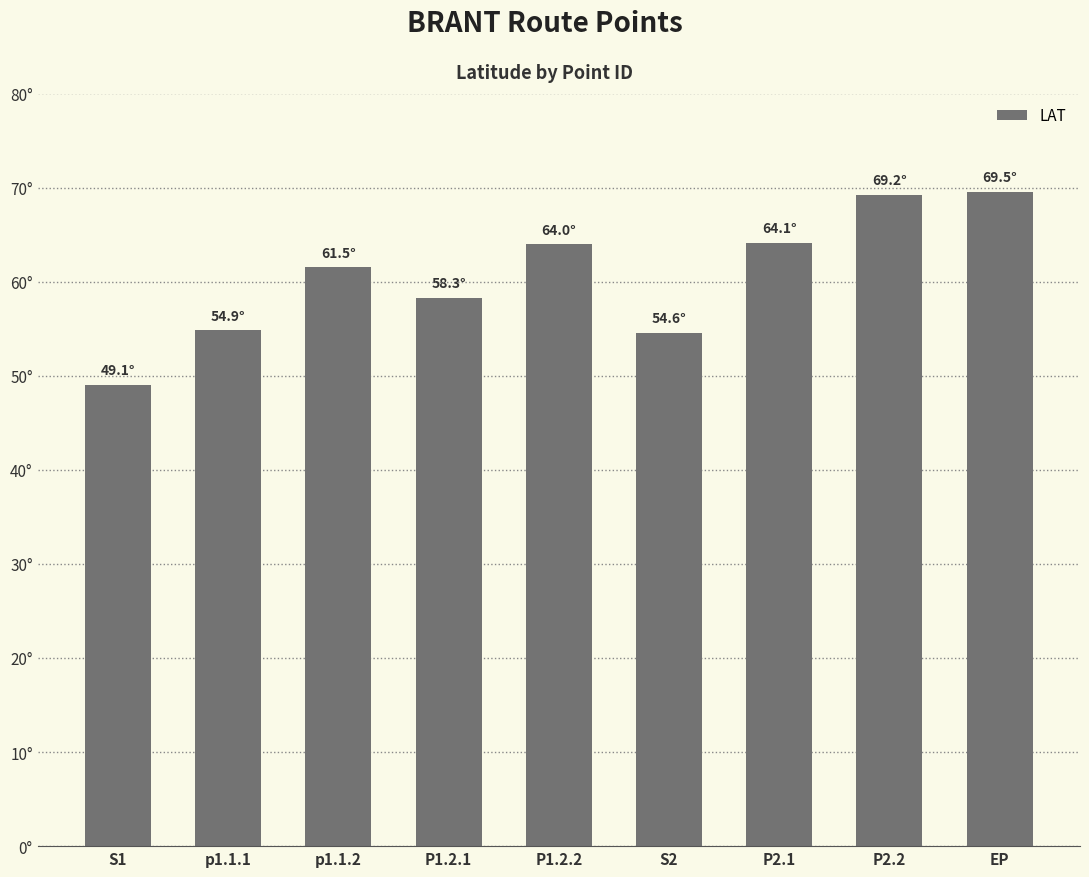

Rank the categories by value from lowest to highest.

S1, S2, p1.1.1, P1.2.1, p1.1.2, P1.2.2, P2.1, P2.2, EP